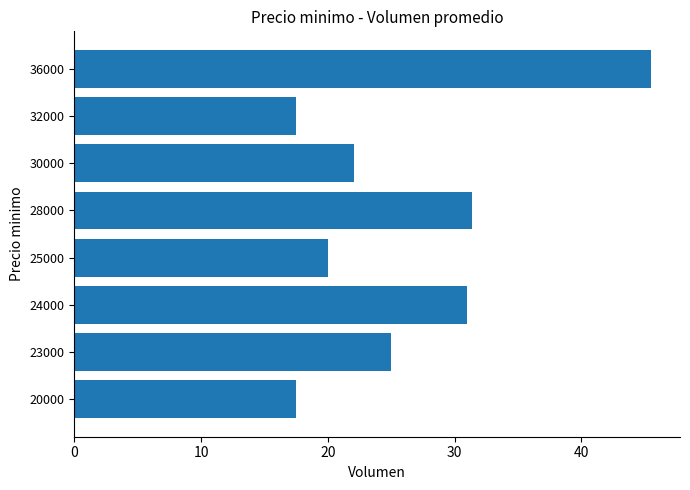

What is the approximate value at 25000?

20.0